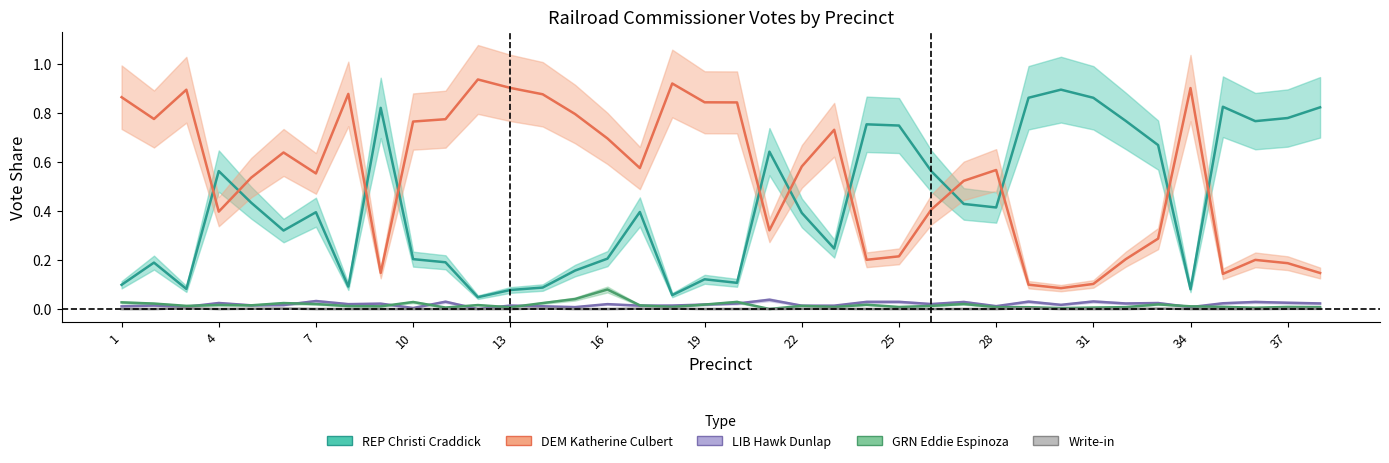

True or false: Write-in and GRN Eddie Espinoza cross at least once.

False